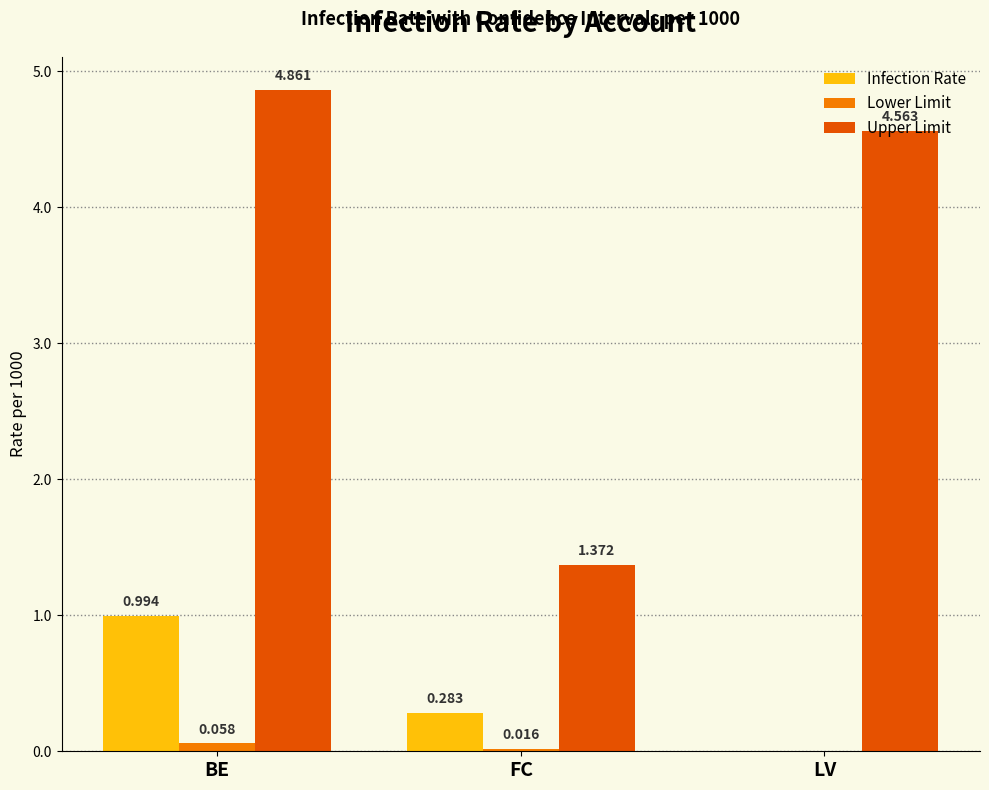

How many groups of bars are there?

3